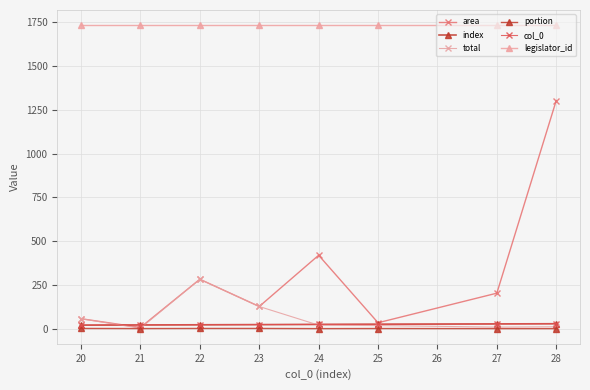

What is the average value of the col_0 series?

23.8